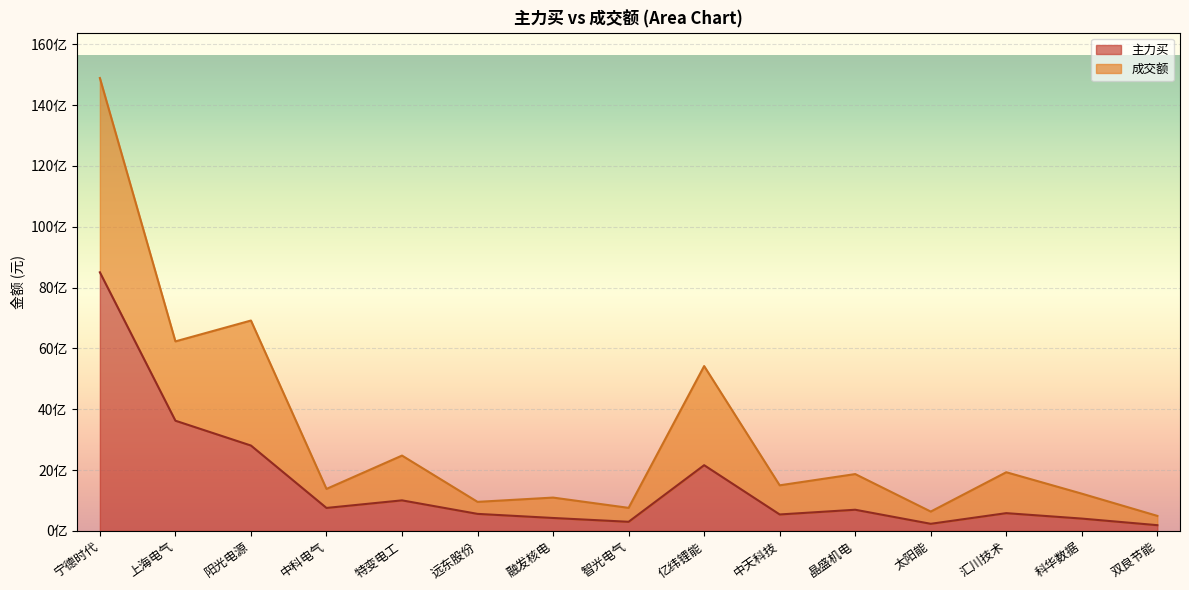

How many values in the 成交额 series are below 1500078327?

7